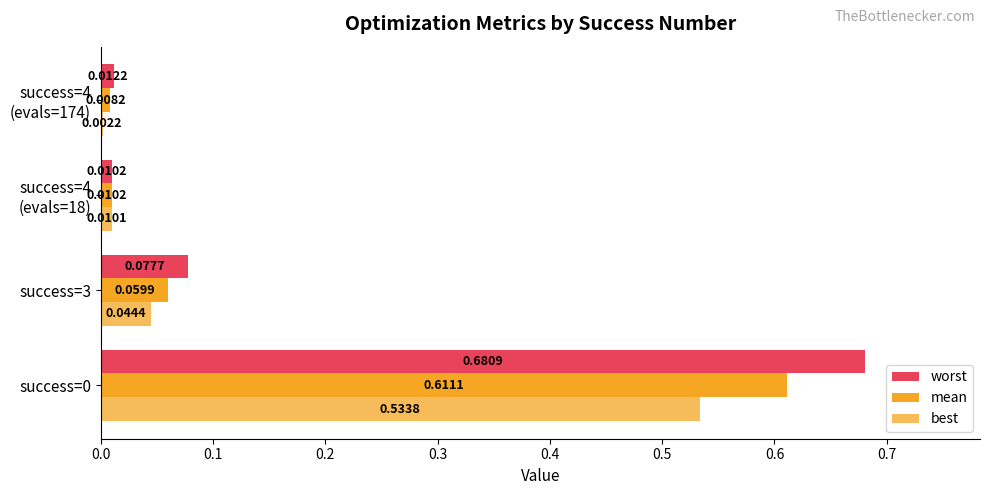

Count the number of data series in this chart.

3